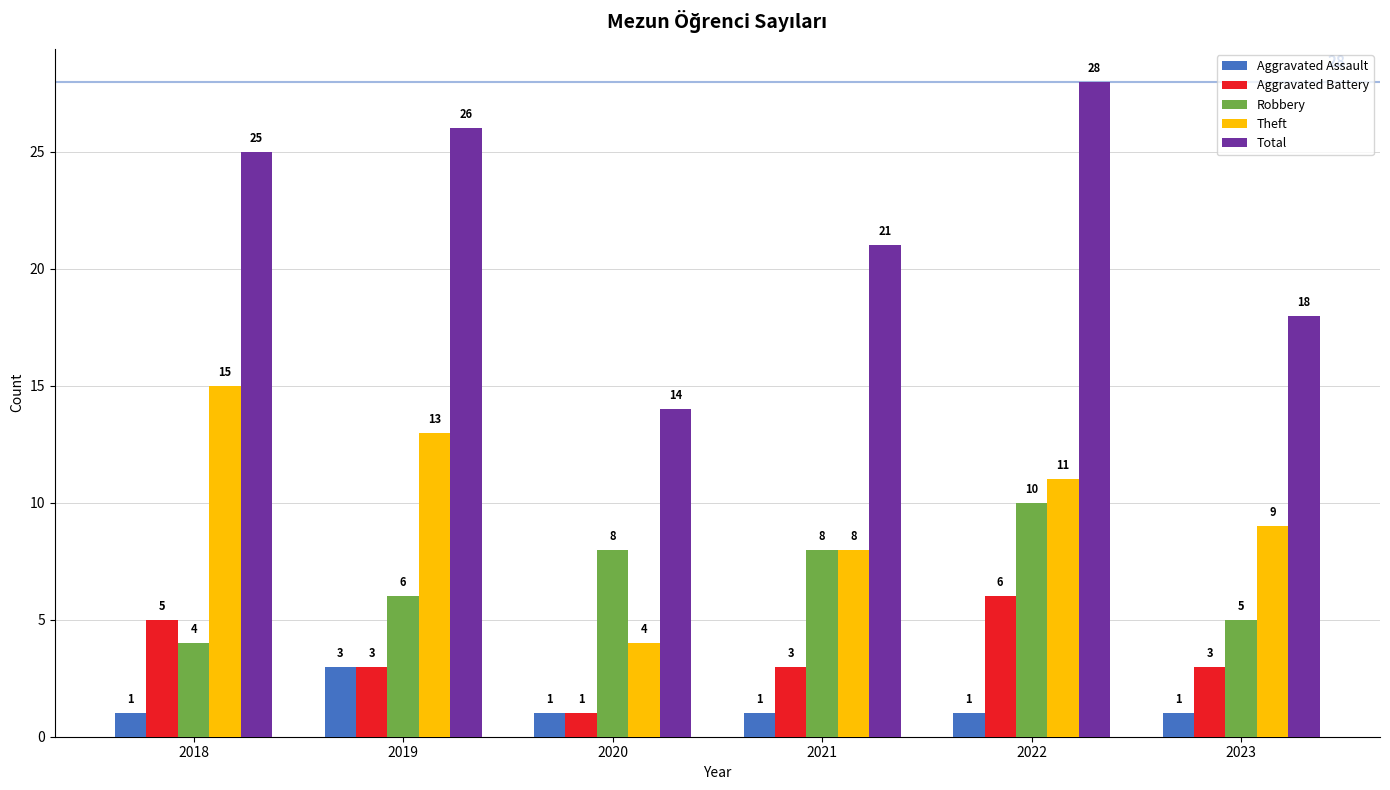

The value of Aggravated Battery at 2019 is 3. True or false?

True